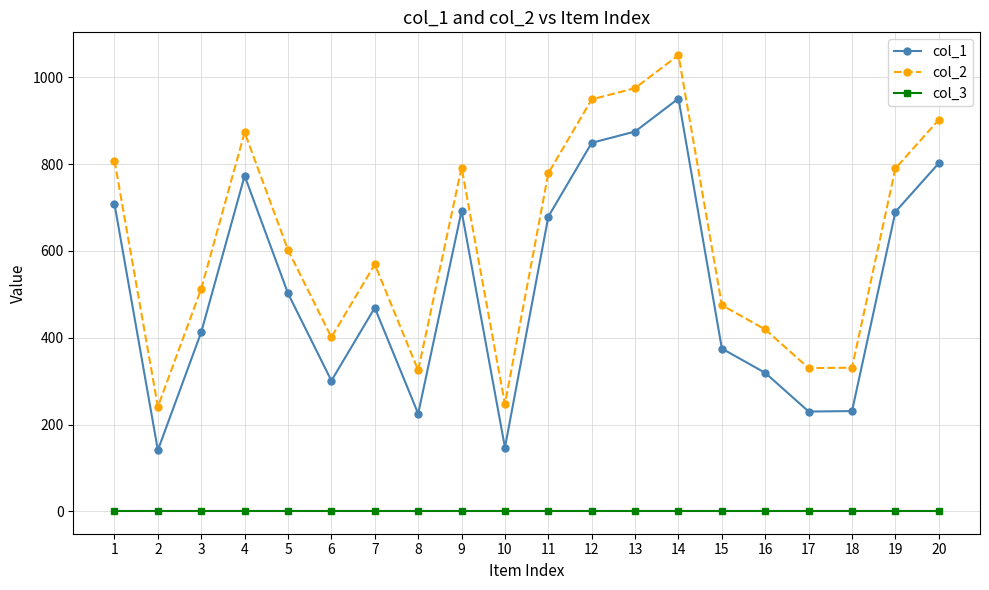

At which label does col_2 first exceed 602?

1